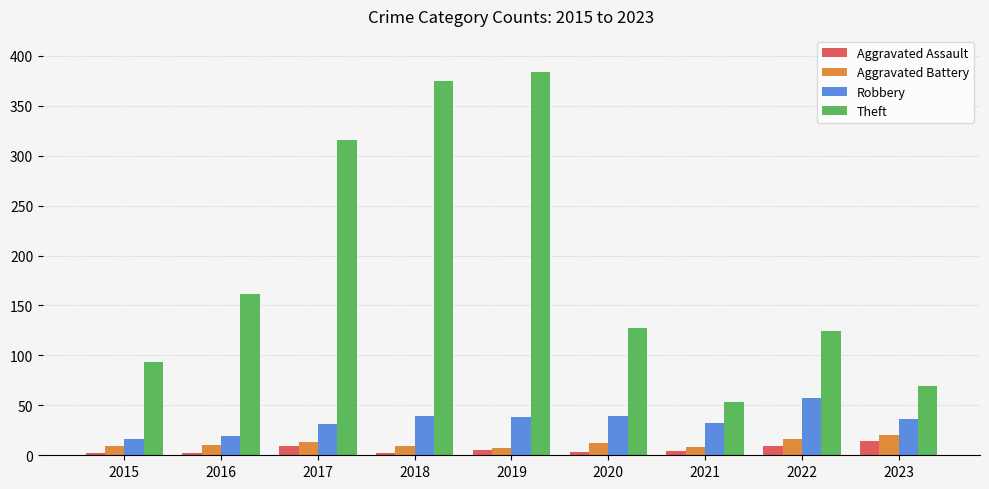

What is the difference between the second highest and second lowest values in the Robbery series?

20